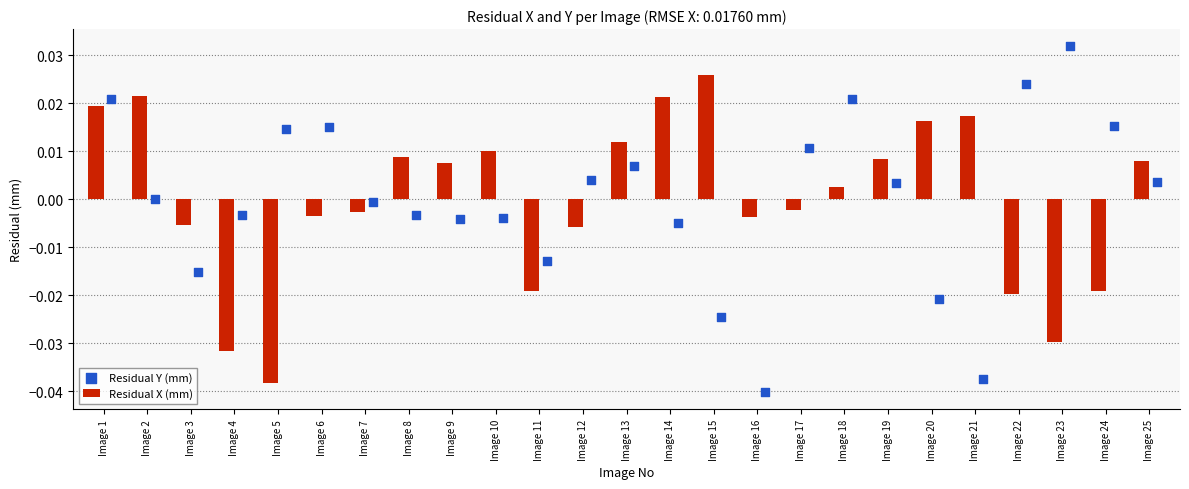

Which category has the lowest value in the Residual X (mm) series?

Image 5